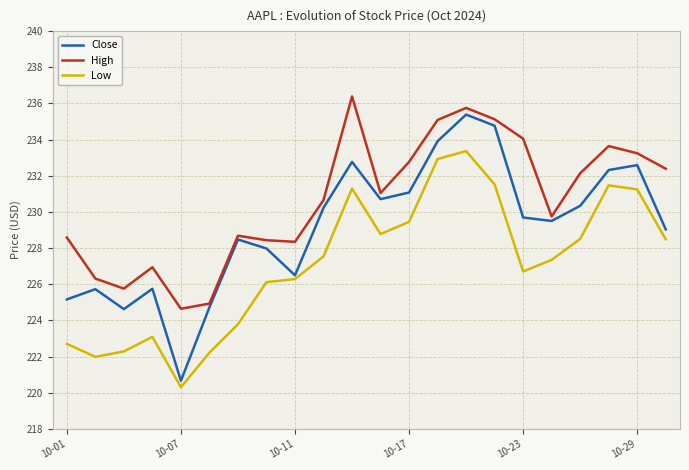

True or false: High and Low cross at least once.

False